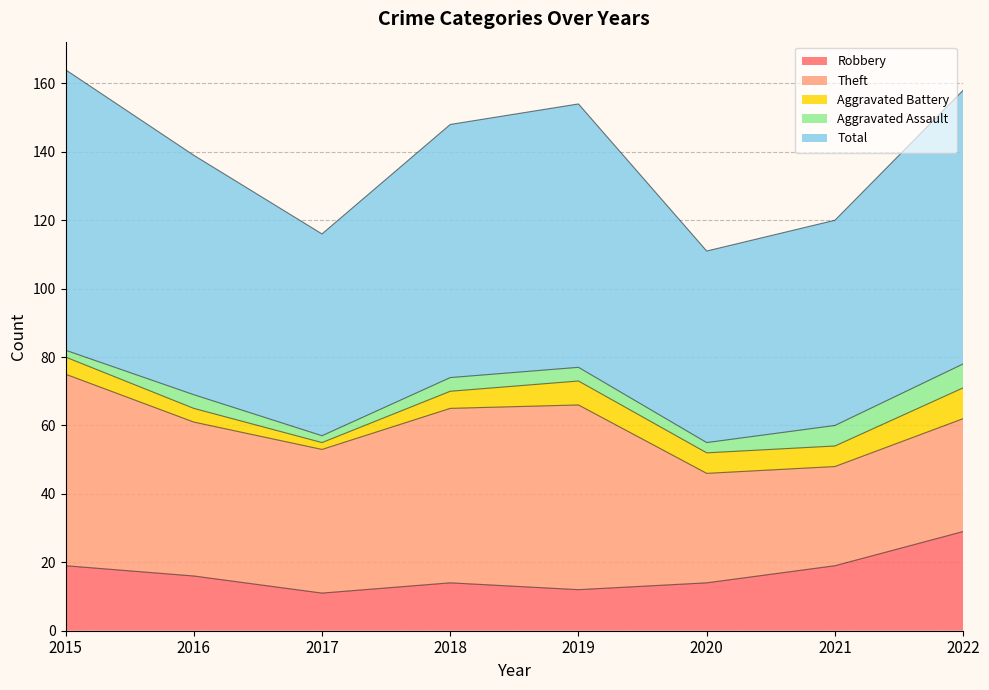

Which series has the largest total across all categories?

Total